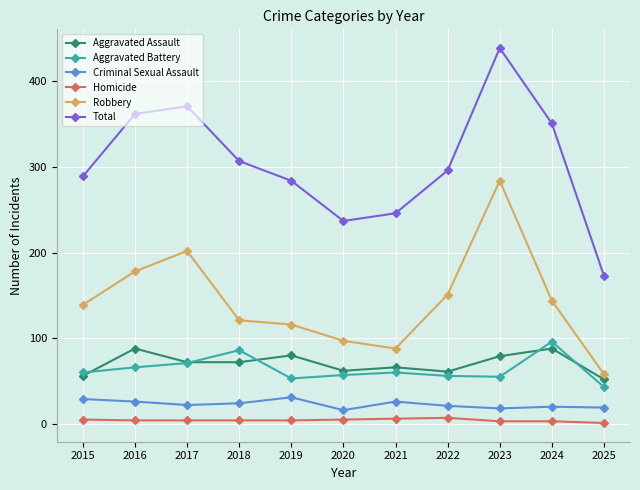

What are all the series names shown in the legend?

Aggravated Assault, Aggravated Battery, Criminal Sexual Assault, Homicide, Robbery, Total